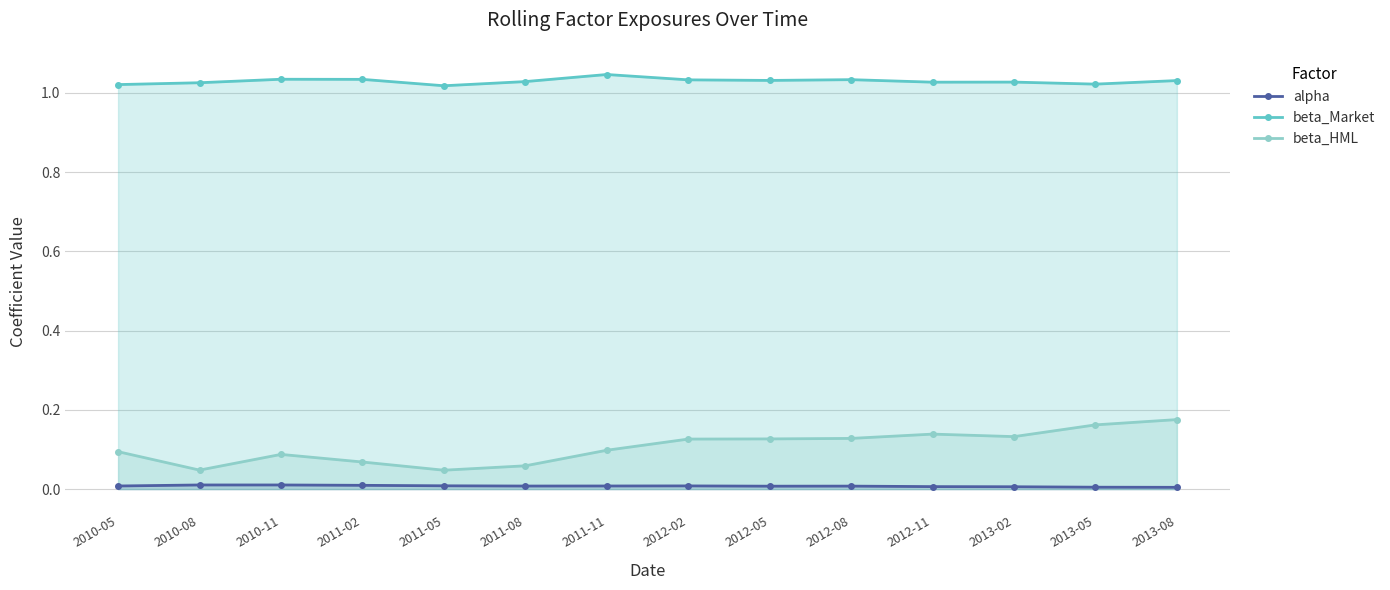

What is the total value across all series at 2012-11?

1.2